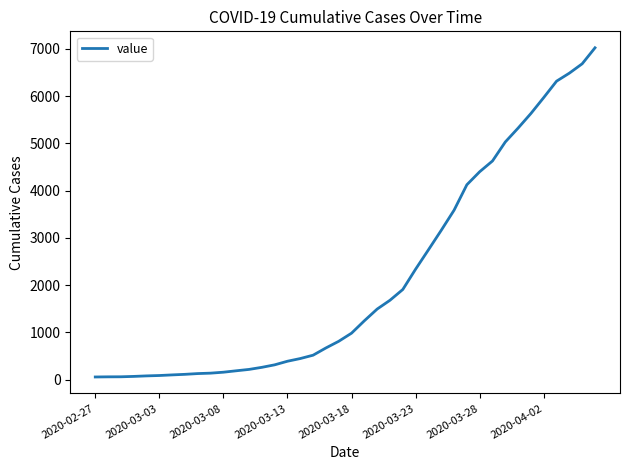

How many categories are shown in the chart?

40